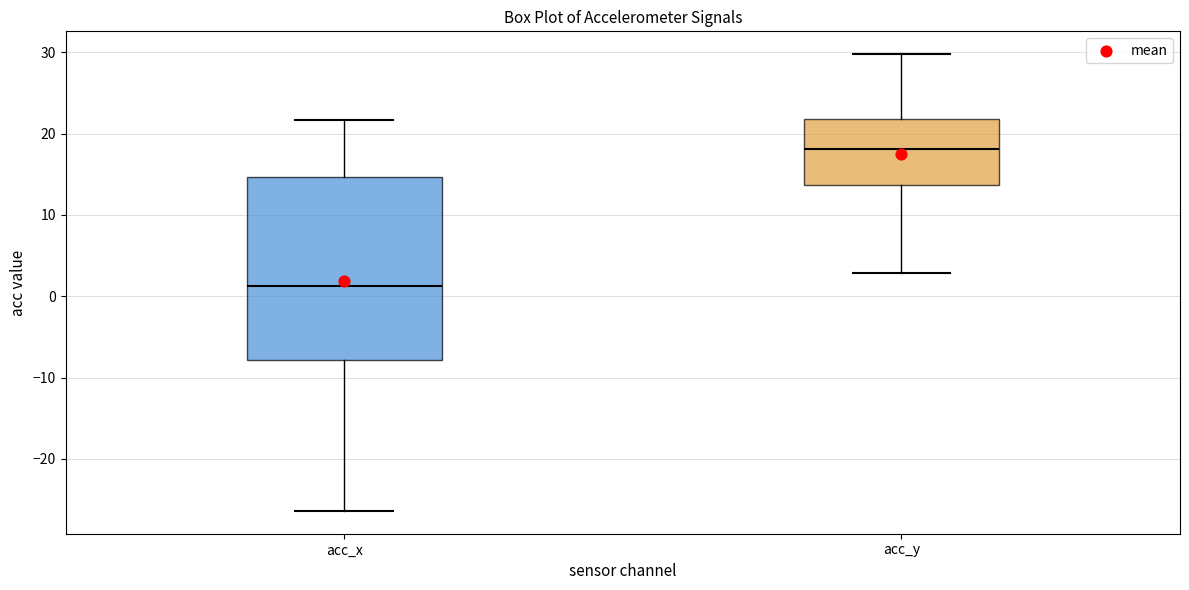

Which box's median line is the highest?

acc_y